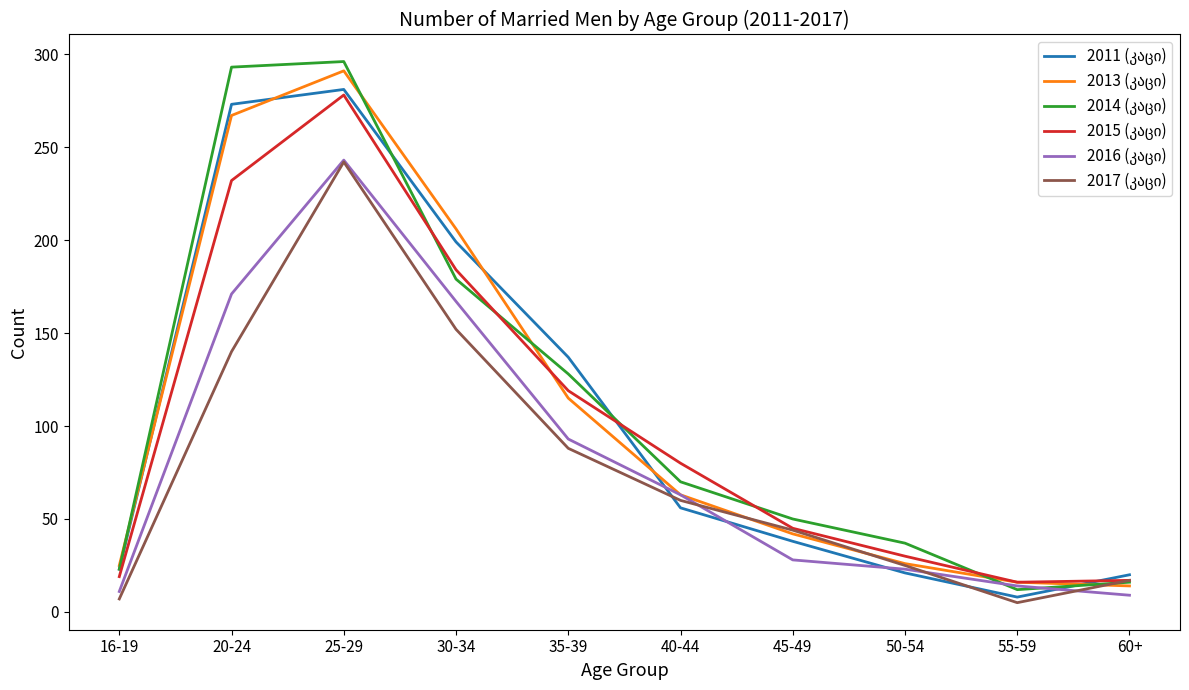

What is the greatest value displayed?

296